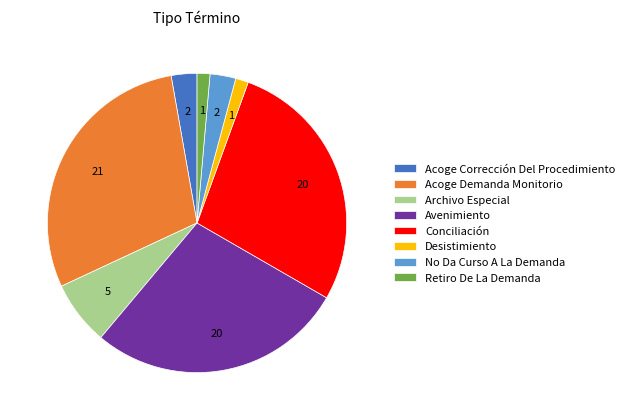

Which has a higher value, Desistimiento or No Da Curso A La Demanda?

No Da Curso A La Demanda